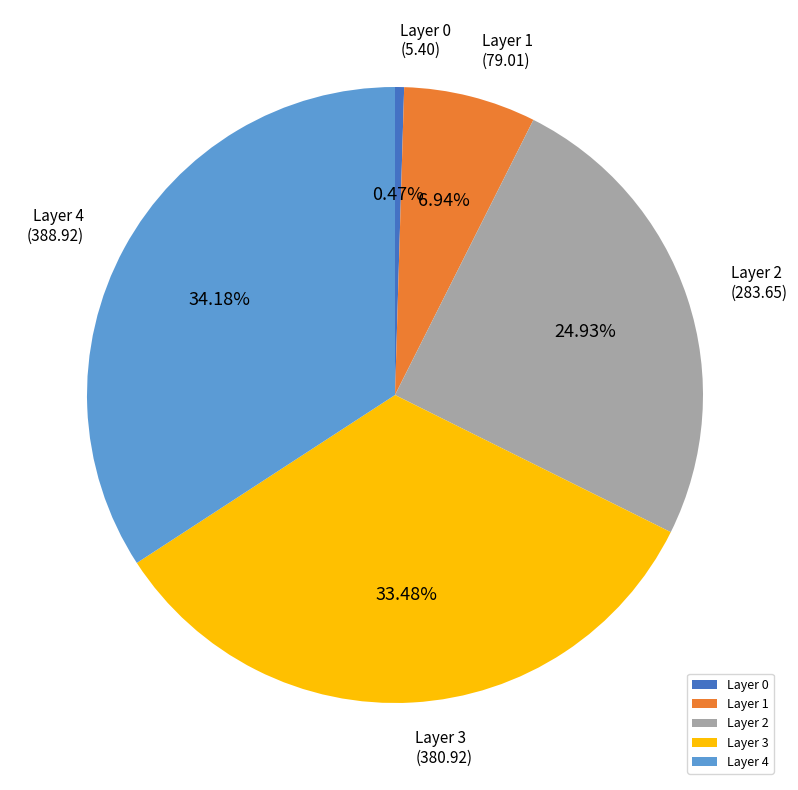

Is the sum of Layer 3 and Layer 4 greater than half?

Yes